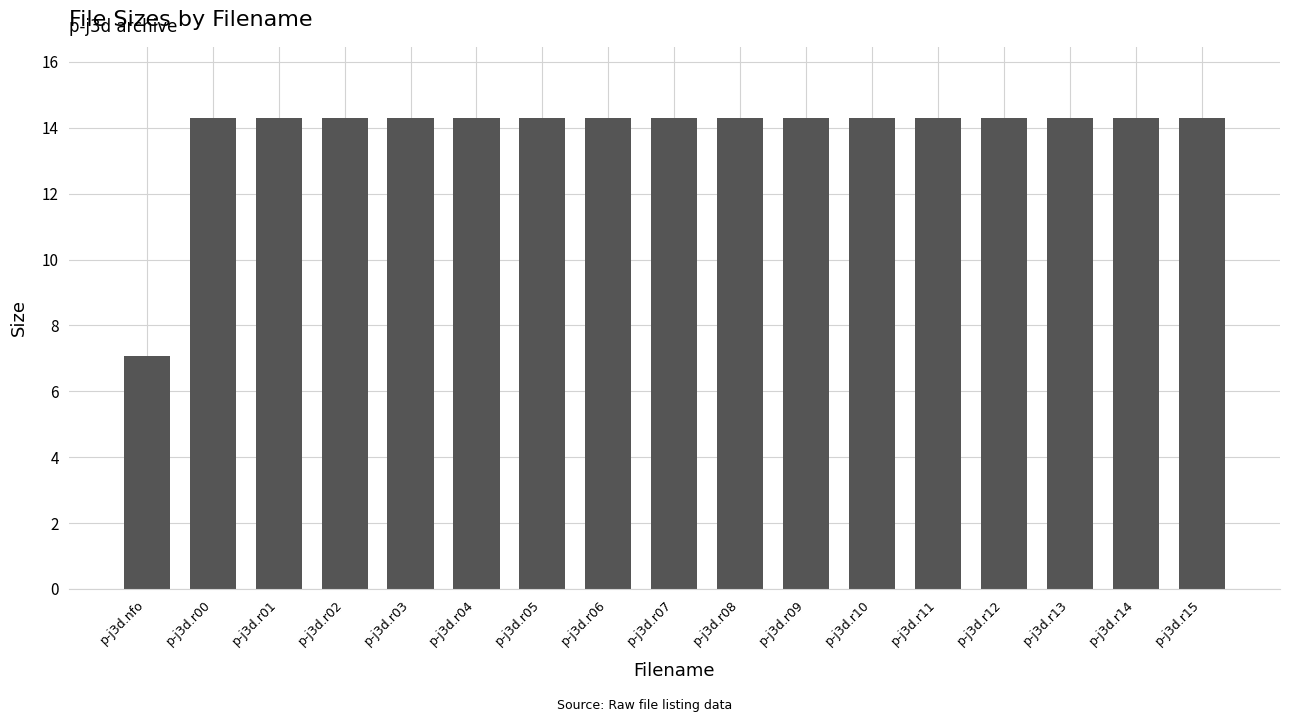

The value at p-j3d.r00 is 3.8. True or false?

False